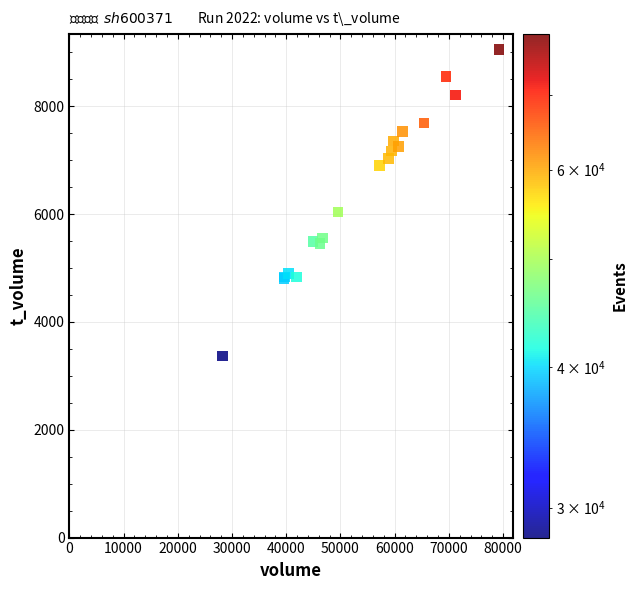

What Y value in the scatter plot is closest to 6211?

6039